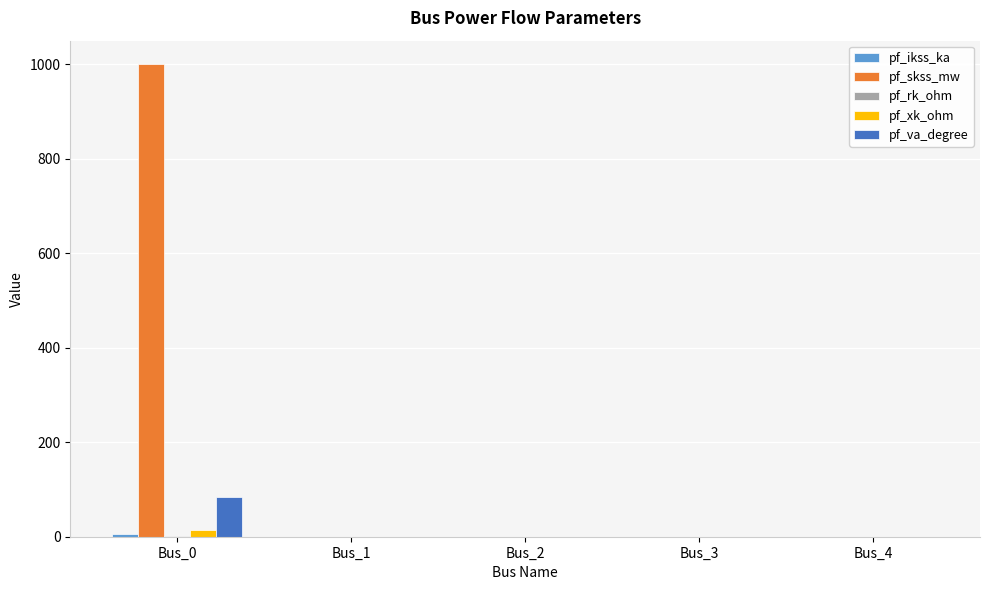

What is the greatest value displayed?

1000.0